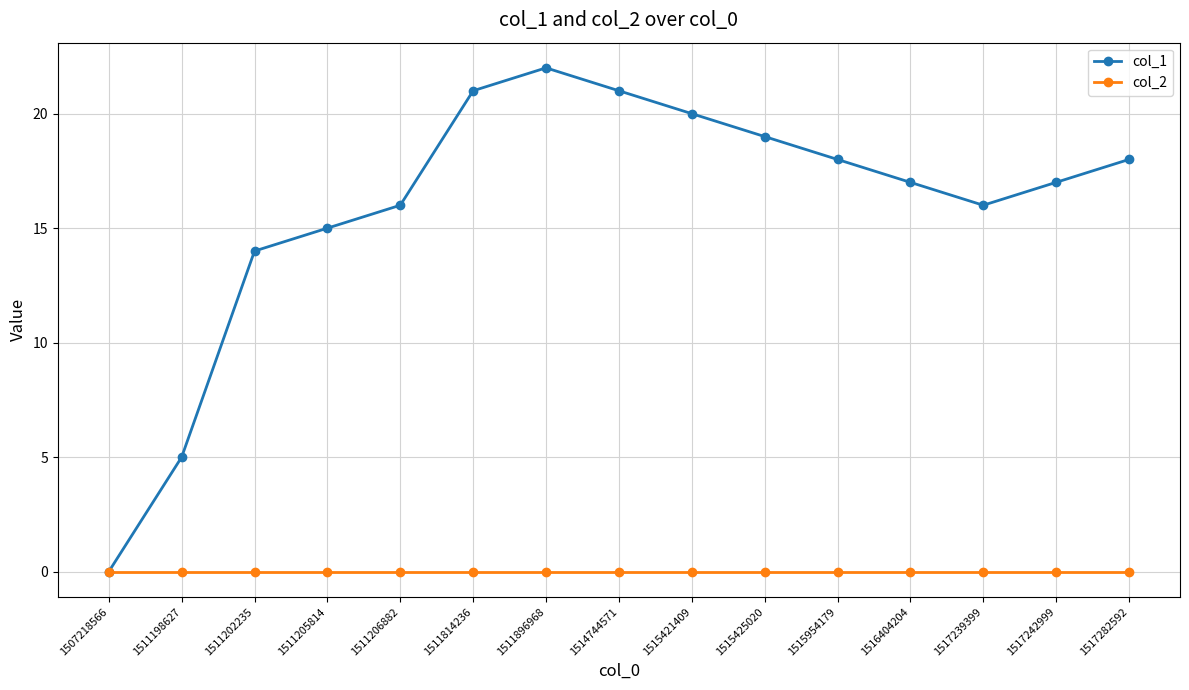

Where is the first local maximum for col_1?

1511896968